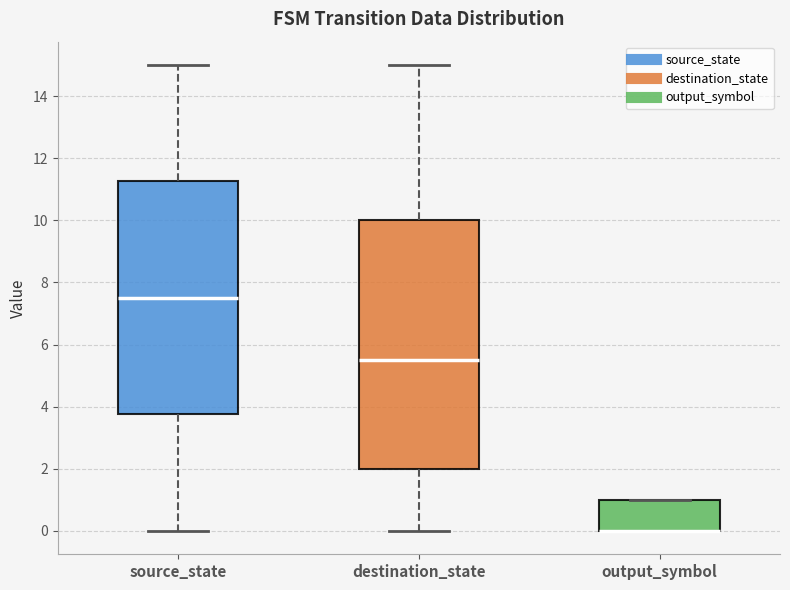

Where is the upper edge of the box for output_symbol on the y-axis? The values are not printed on the chart, so give them approximately, as read against the axis.

1.0